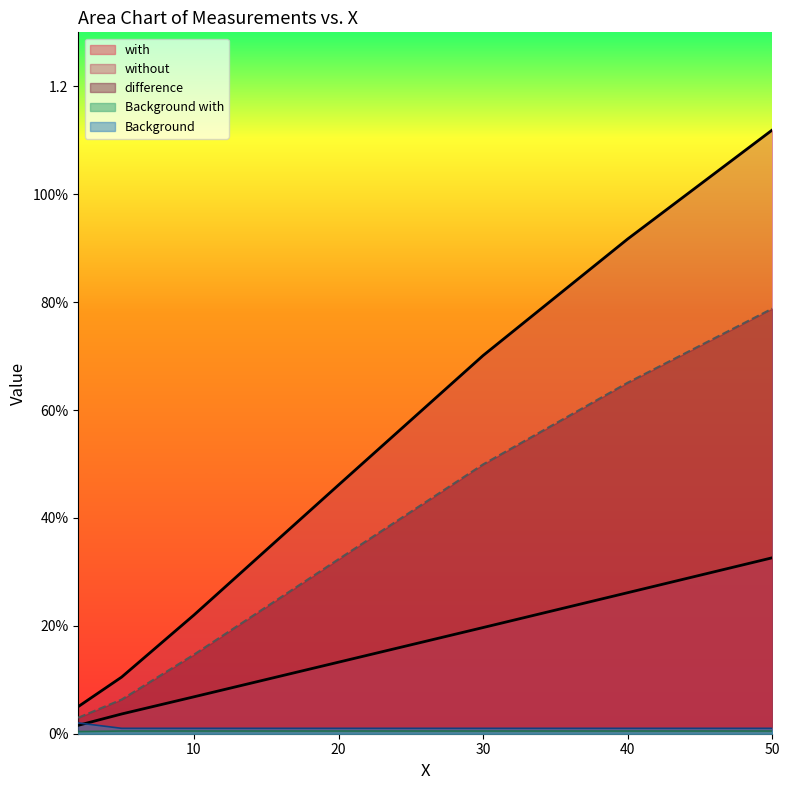

List the labels in order of Background with value, largest first.

5, 10, 20, 30, 40, 50, 2